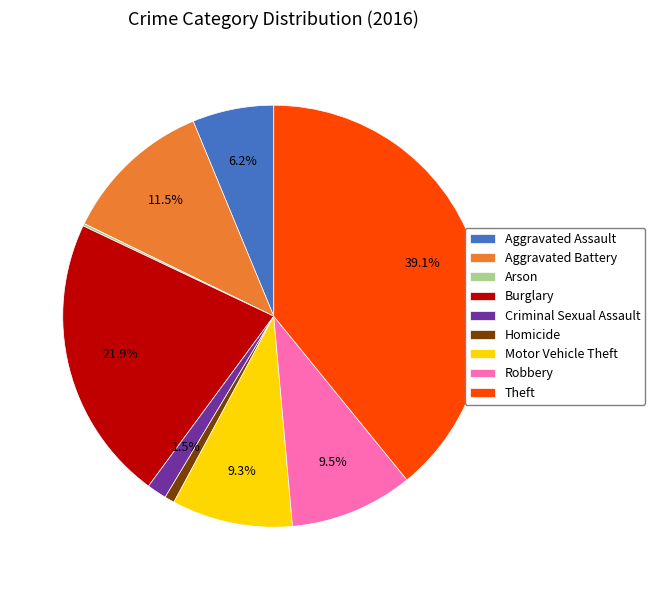

Which slice is the largest?

Theft